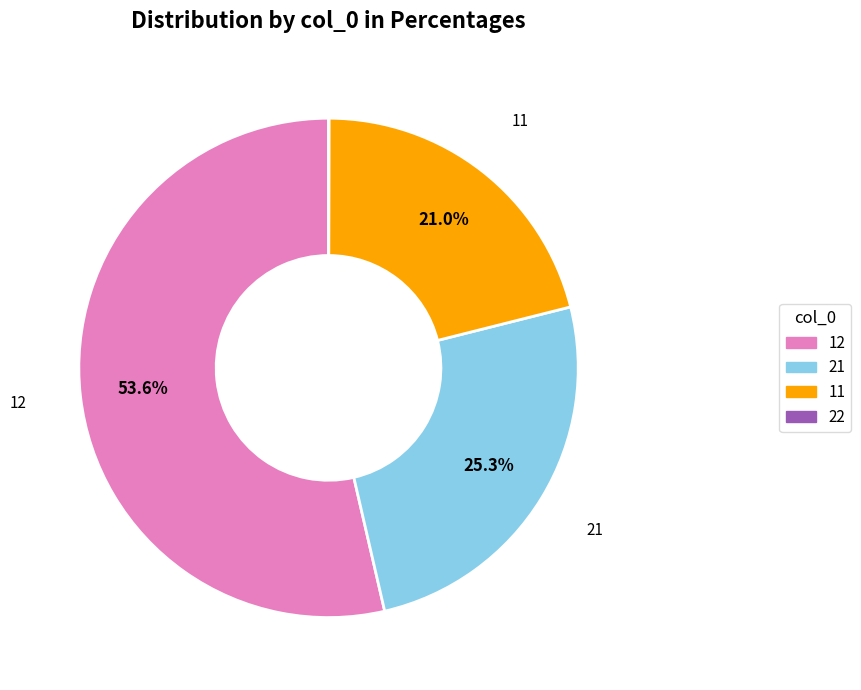

What portion of the pie excludes 21?

74.7%